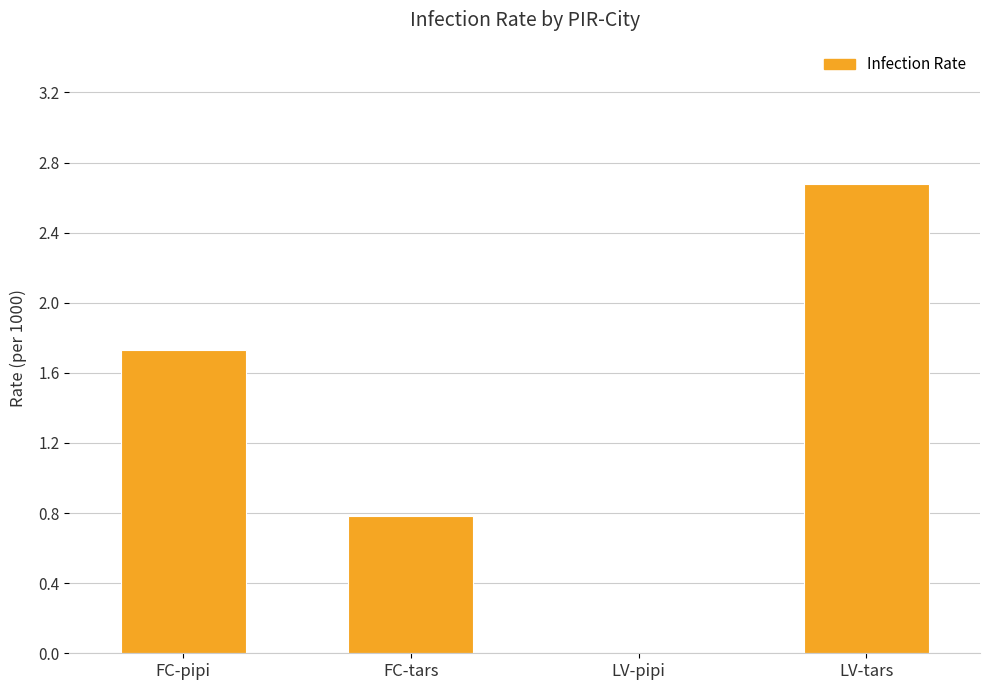

Count the values in the range 0 to 2.

3